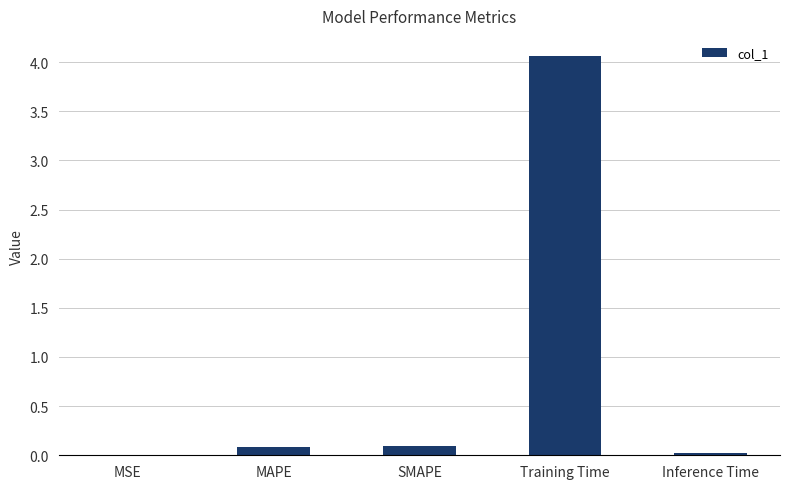

What is the sum of all values?

4.3